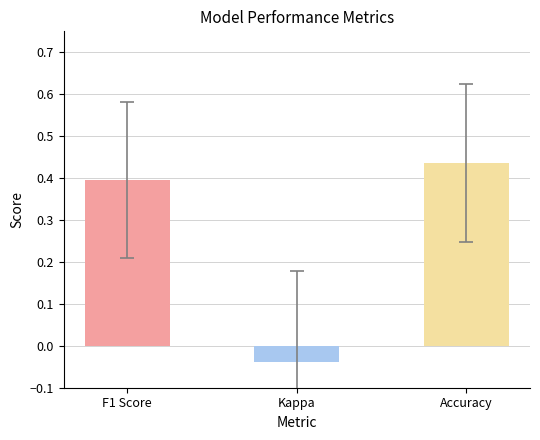

What is the difference between the maximum and second lowest values in the f1 series?

0.7